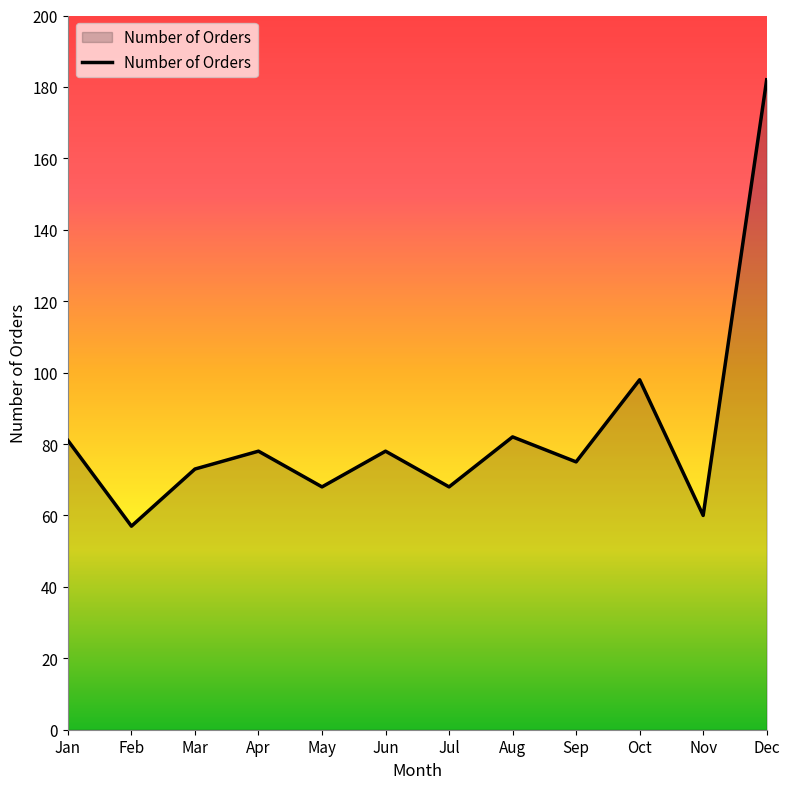

Between Dec and Jul, which is larger?

Dec